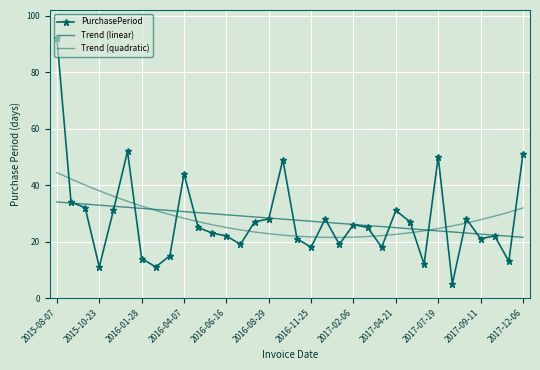

What is the maximum value shown in the chart?

92.0